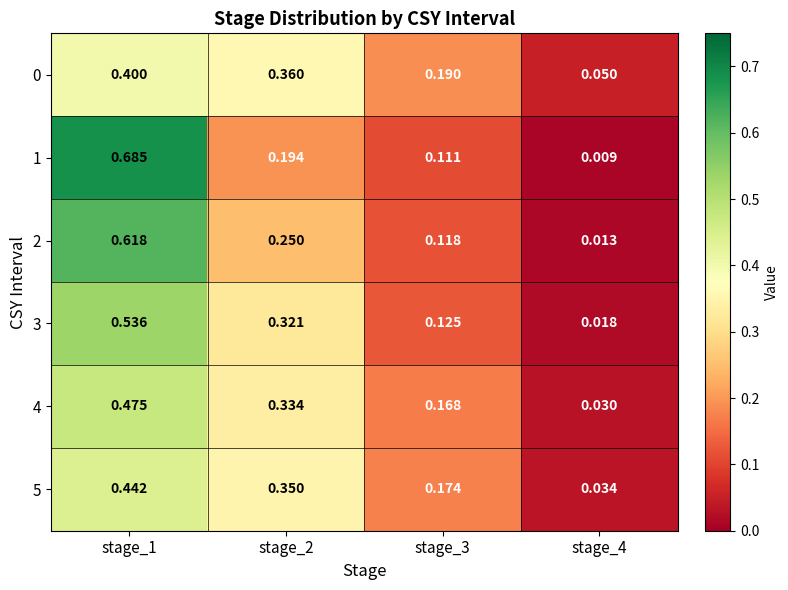

Which series changed the most between stage_1 and stage_3?

1